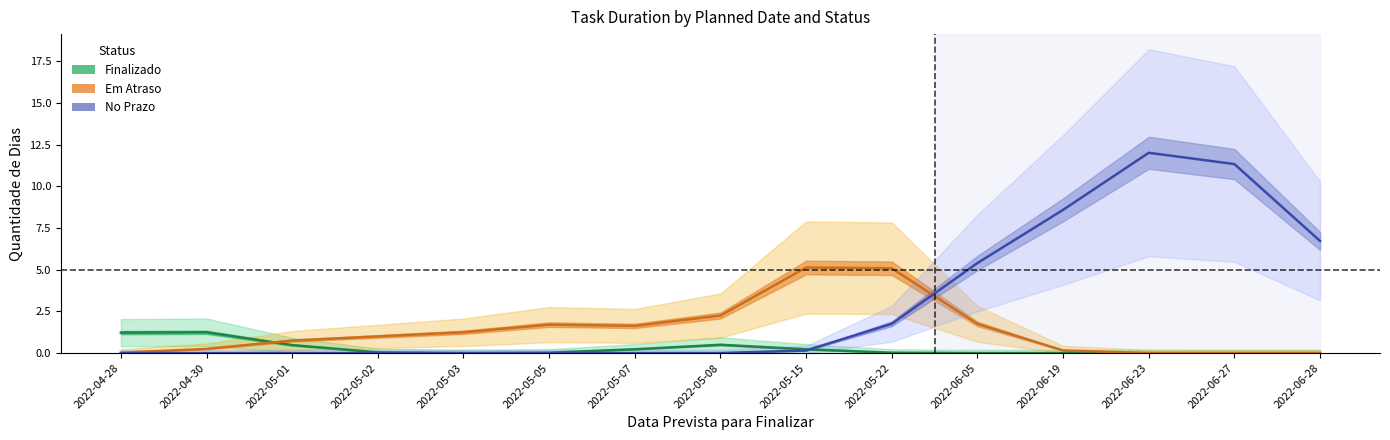

What is the sum of all No Prazo values?

46.0